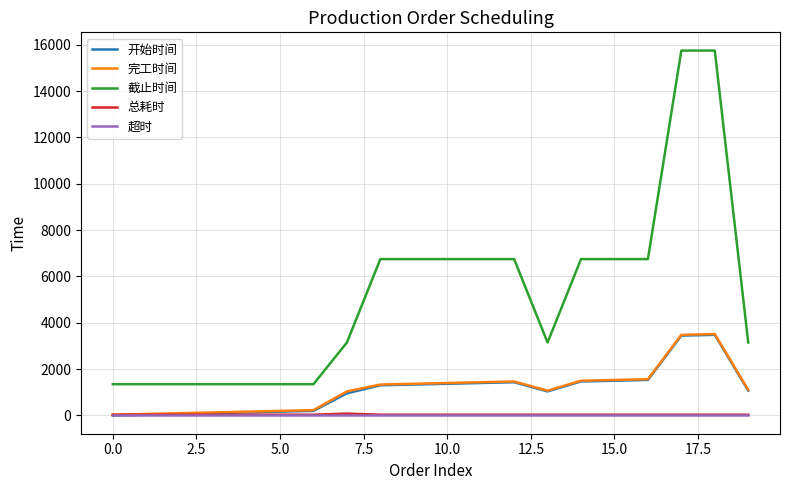

Which series has the largest total across all categories?

截止时间